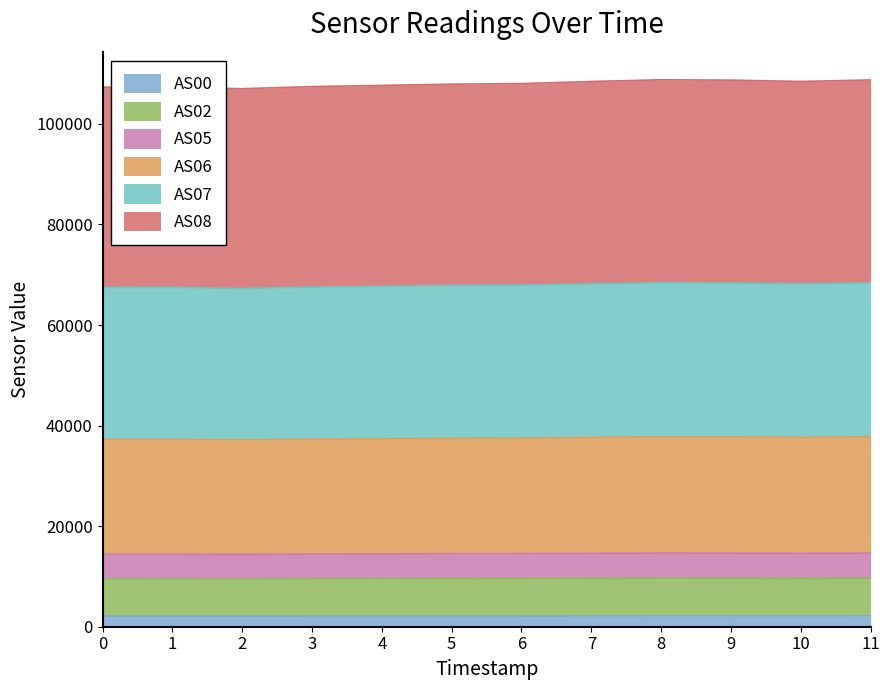

What are all the series names shown in the legend?

AS00, AS02, AS05, AS06, AS07, AS08